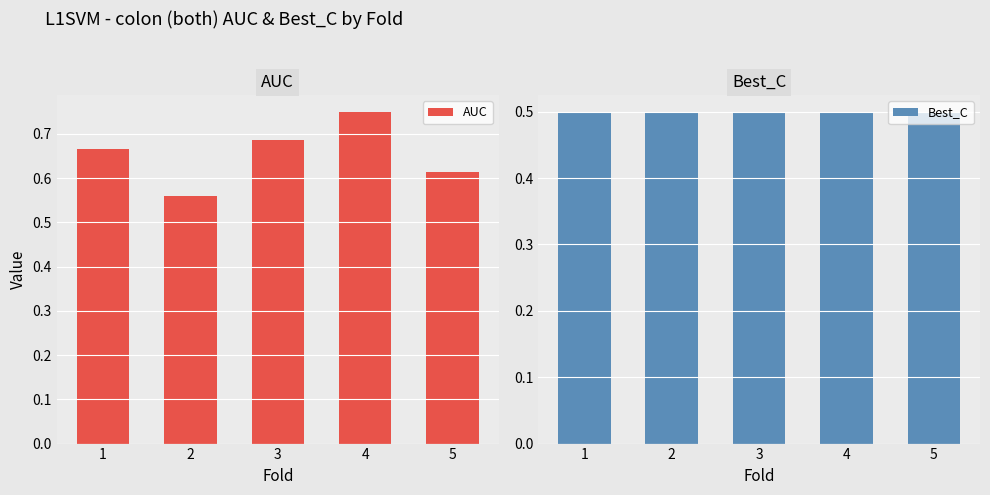

Read the AUC value at 4.

0.8